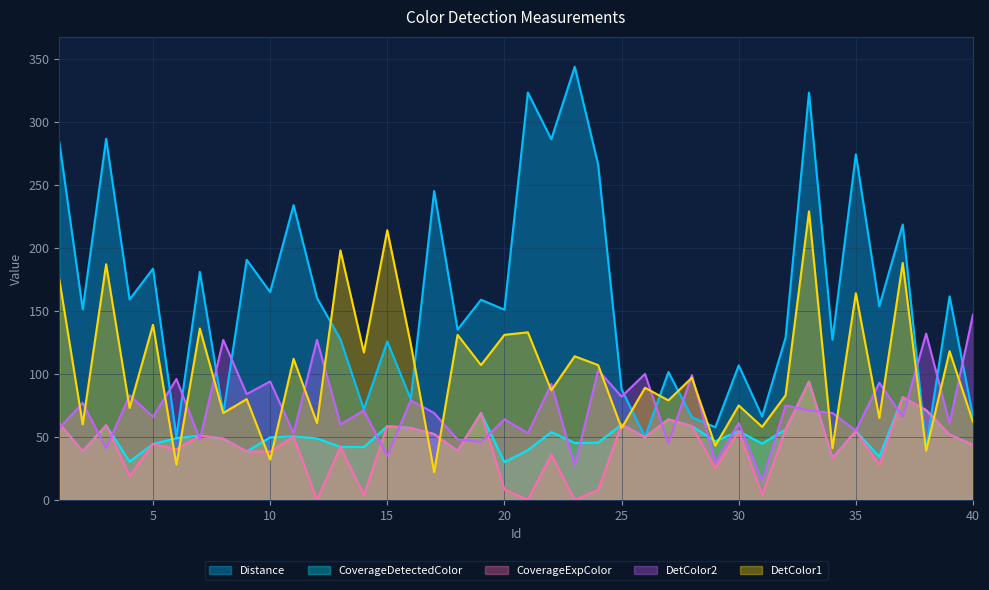

What is the lowest value of the DetColor2 series?

15.0